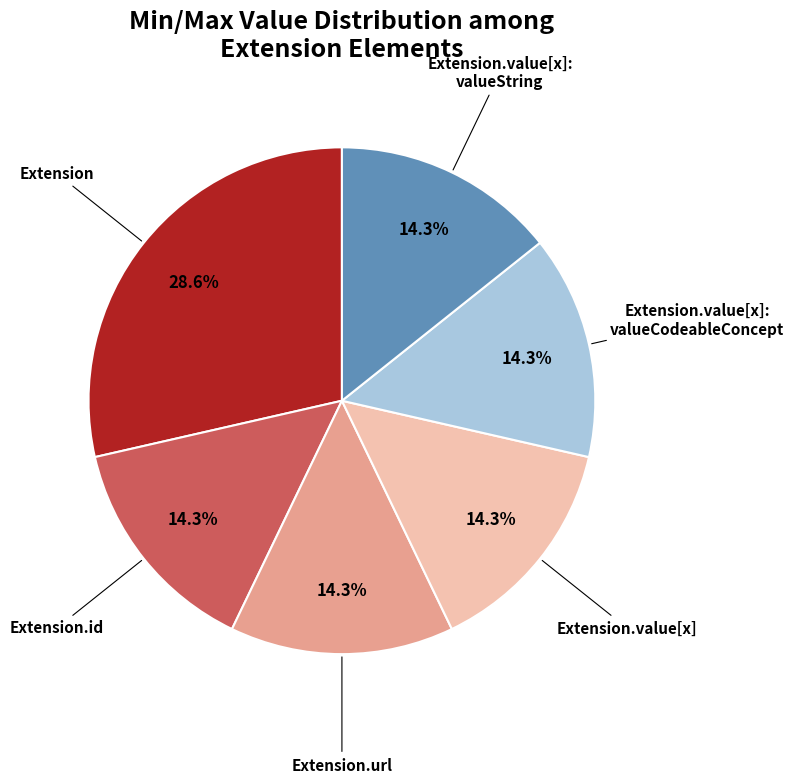

Is there any slice that represents more than half of the pie?

No